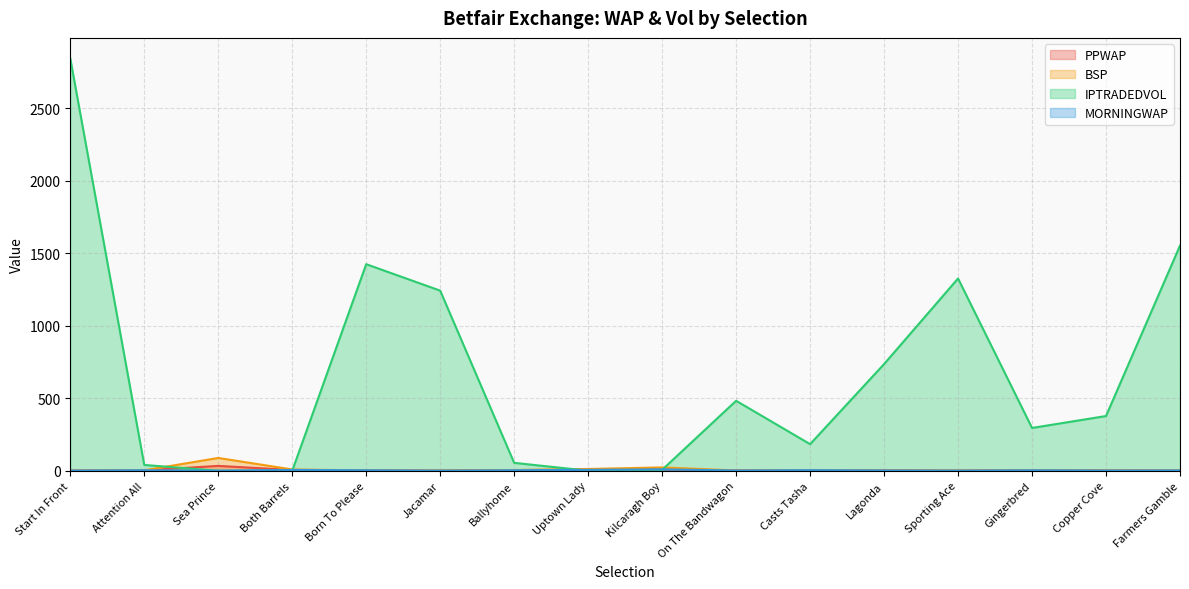

What is the difference between the highest and lowest values at Sporting Ace?

1324.5